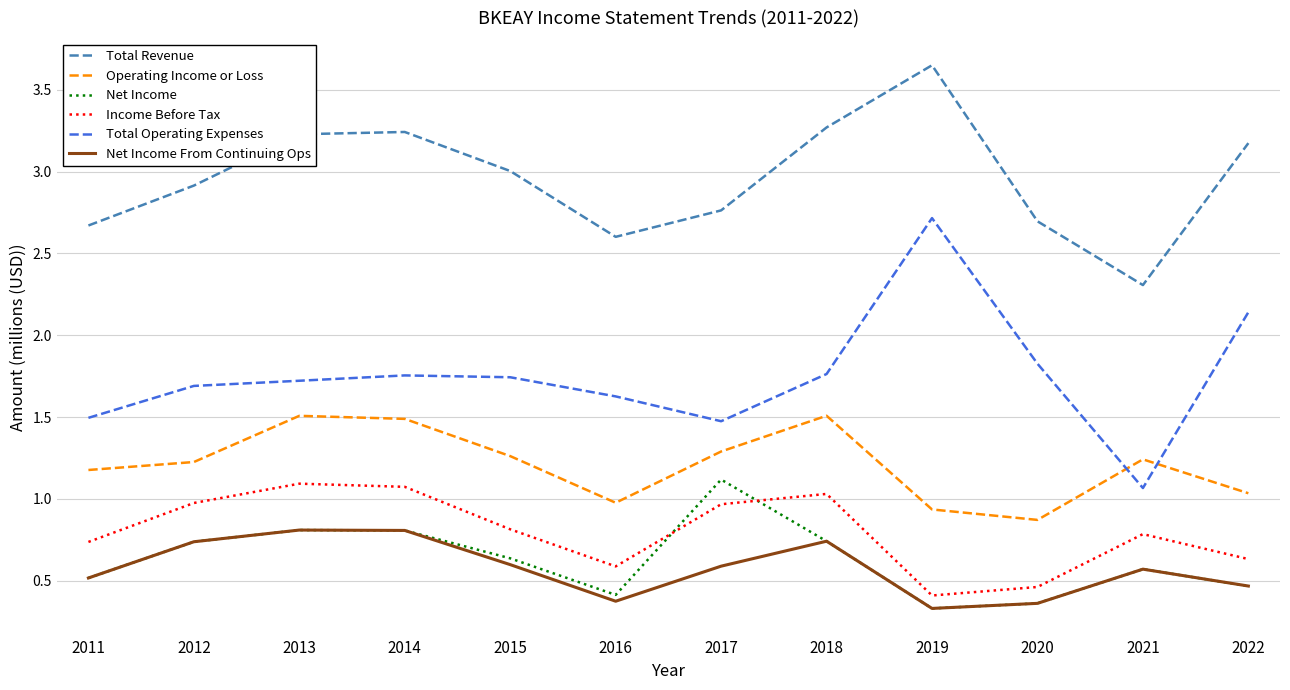

What is the total value across all series at 2014?

9.2